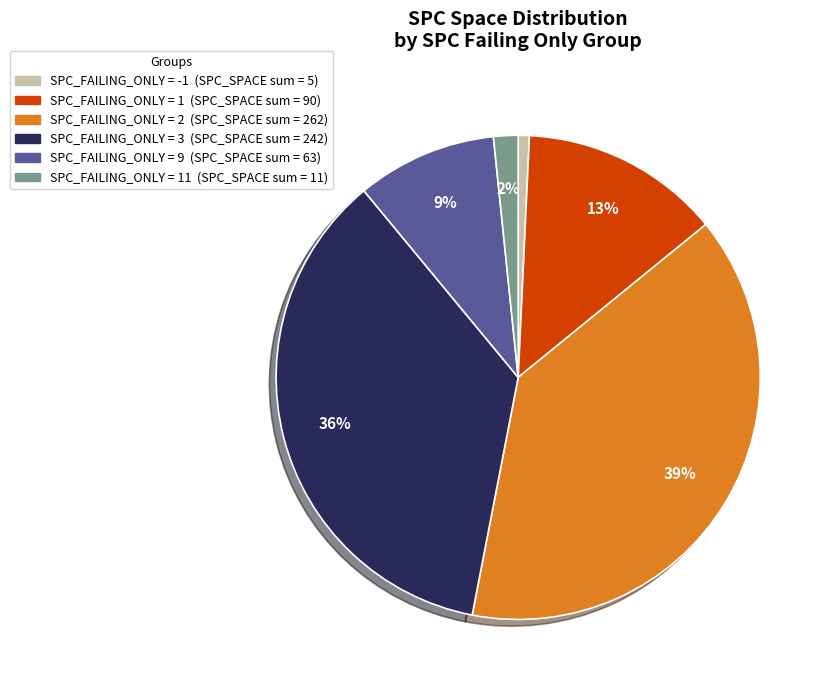

Is there a majority slice in this chart?

No